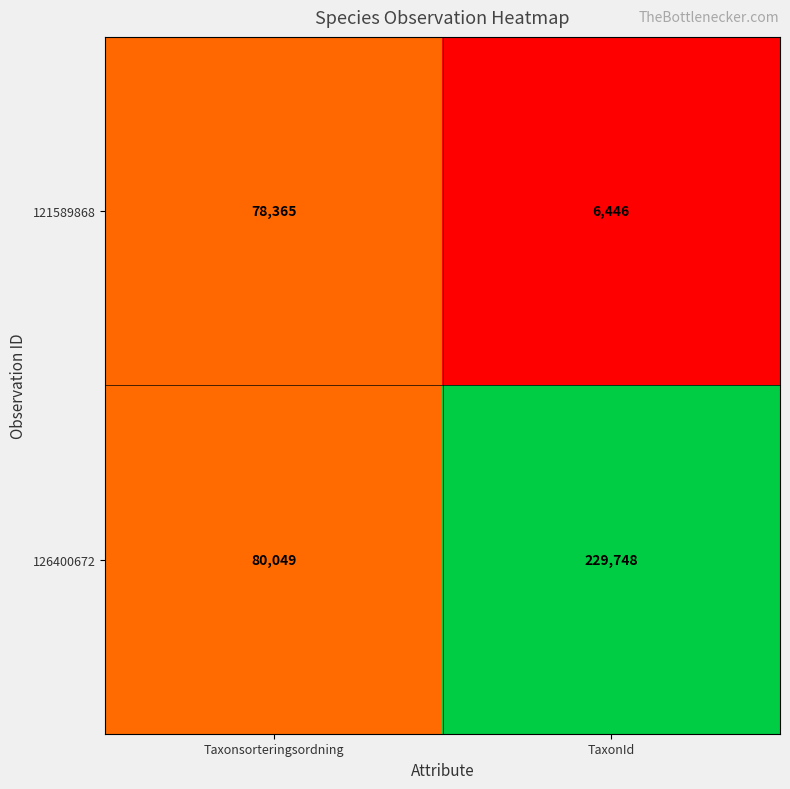

List the series in order of their peak value, lowest first.

121589868, 126400672